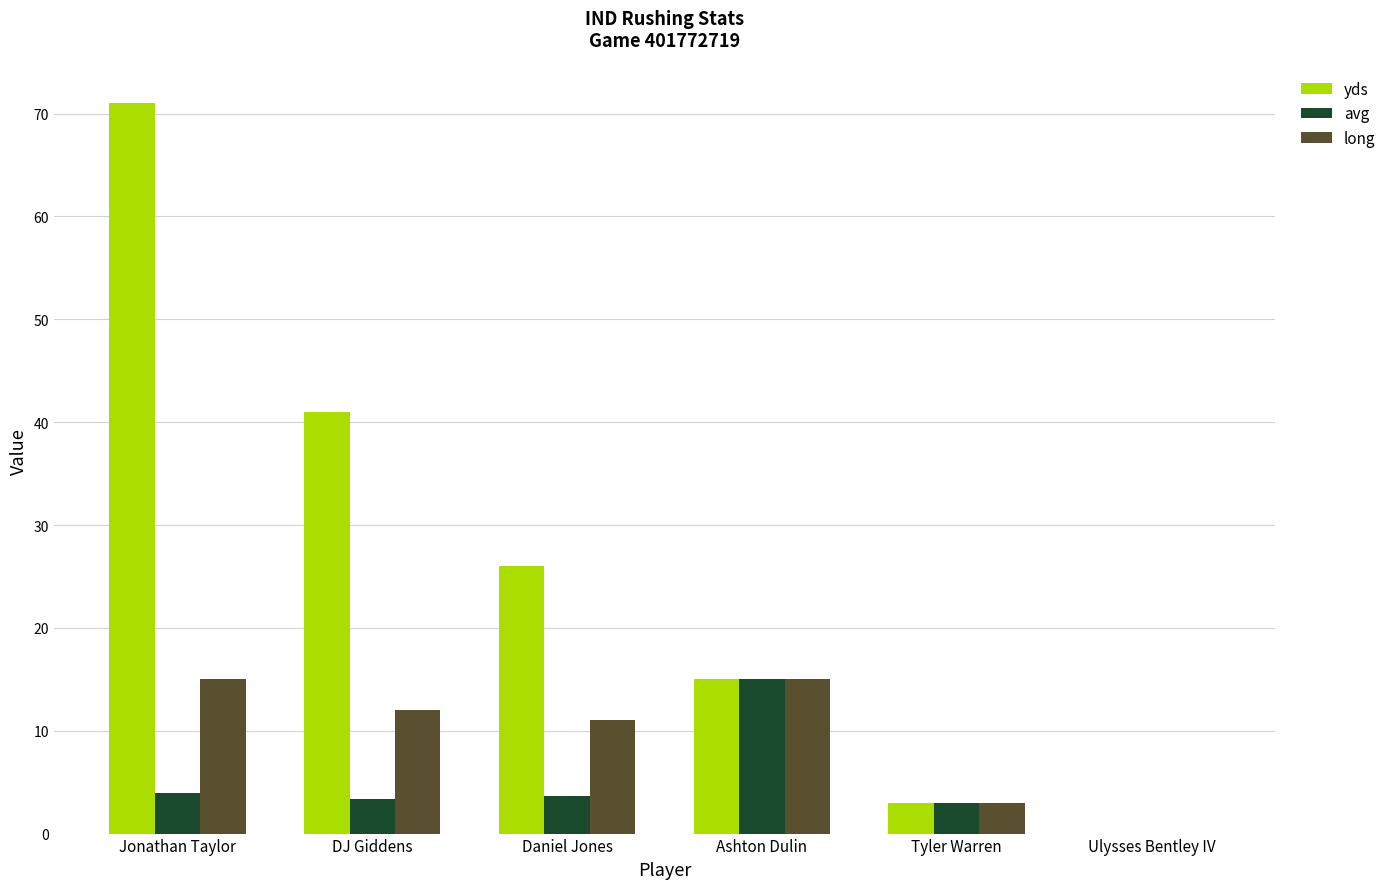

True or false: yds has a value of 26.0 at Daniel Jones.

True